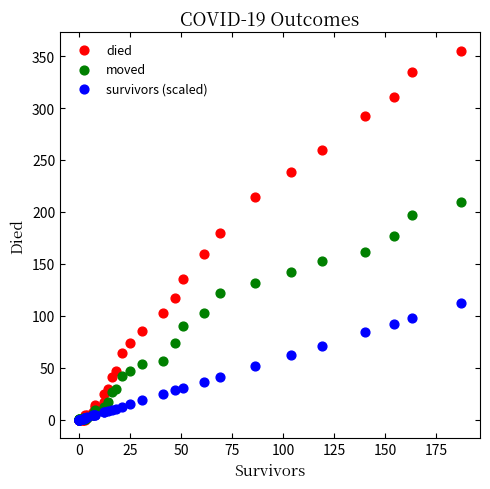

Which series reaches the maximum Y coordinate?

died